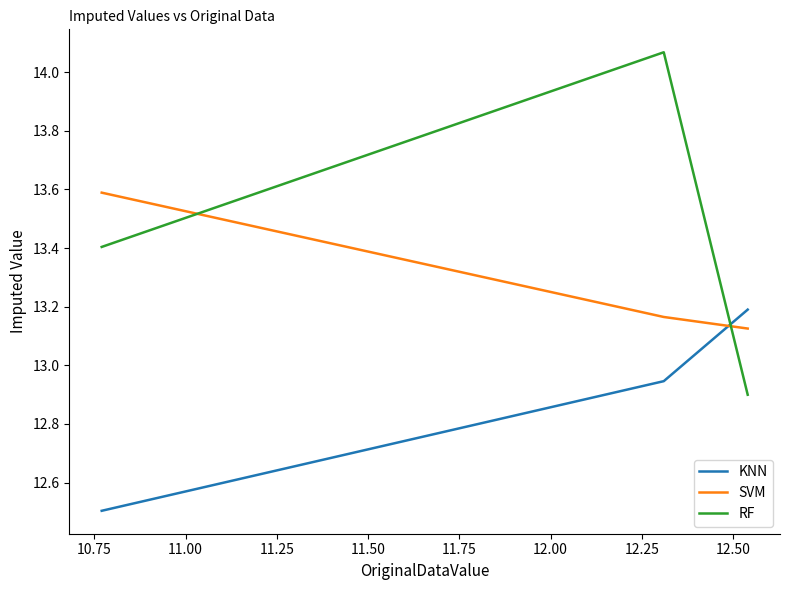

Count the number of categories in the chart.

3